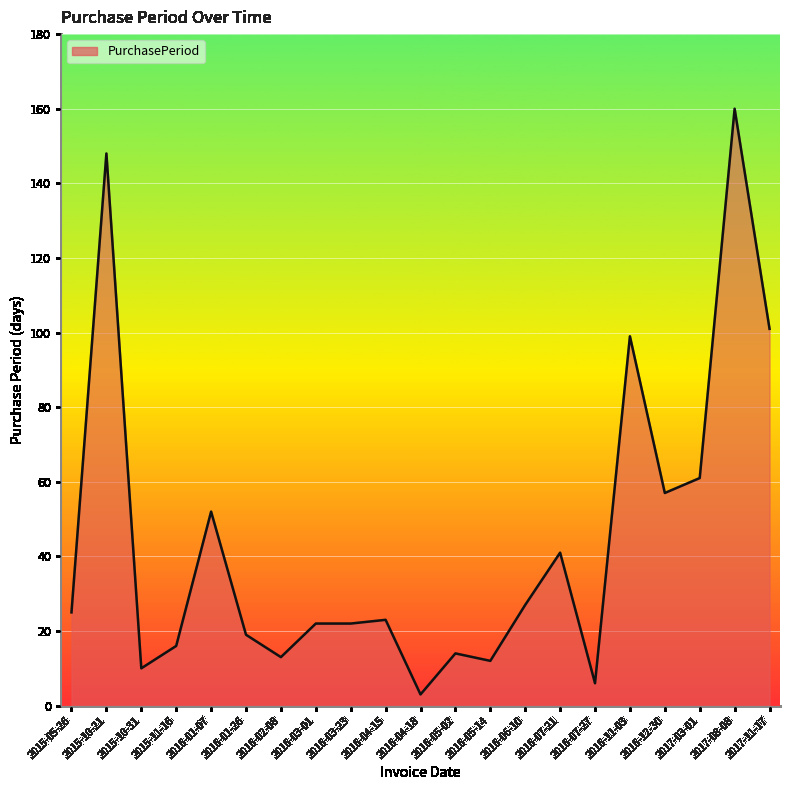

Reading left to right, list all the values displayed in this chart.

2015-05-26=25	2015-10-21=148	2015-10-31=10	2015-11-16=16	2016-01-07=52	2016-01-26=19	2016-02-08=13	2016-03-01=22	2016-03-23=22	2016-04-15=23	2016-04-18=3	2016-05-02=14	2016-05-14=12	2016-06-10=27	2016-07-21=41	2016-07-27=6	2016-11-03=99	2016-12-30=57	2017-03-01=61	2017-08-08=160	2017-11-17=101